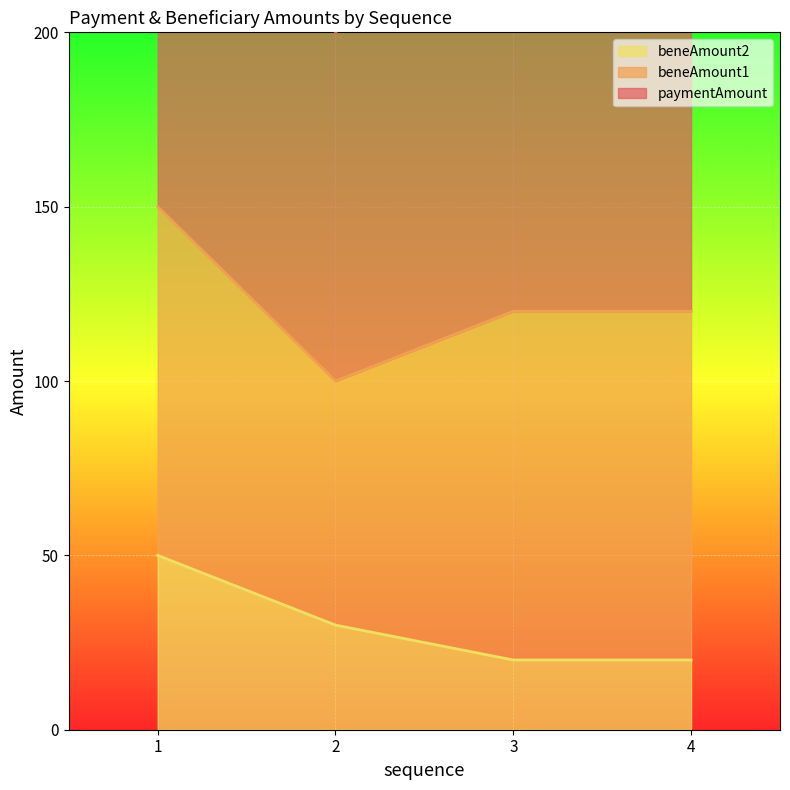

Reading left to right, what are all the values shown in this chart?

paymentAmount: 1=150	2=100	3=120	4=120
beneAmount2: 1=50	2=30	3=20	4=20